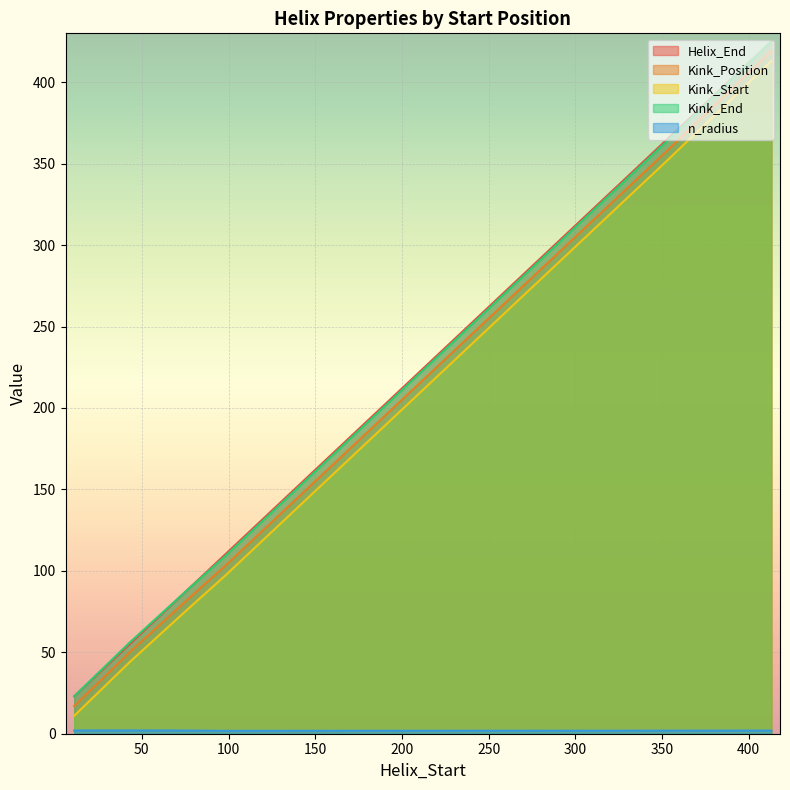

The n_radius series shows 2.0 at 11. True or false?

True